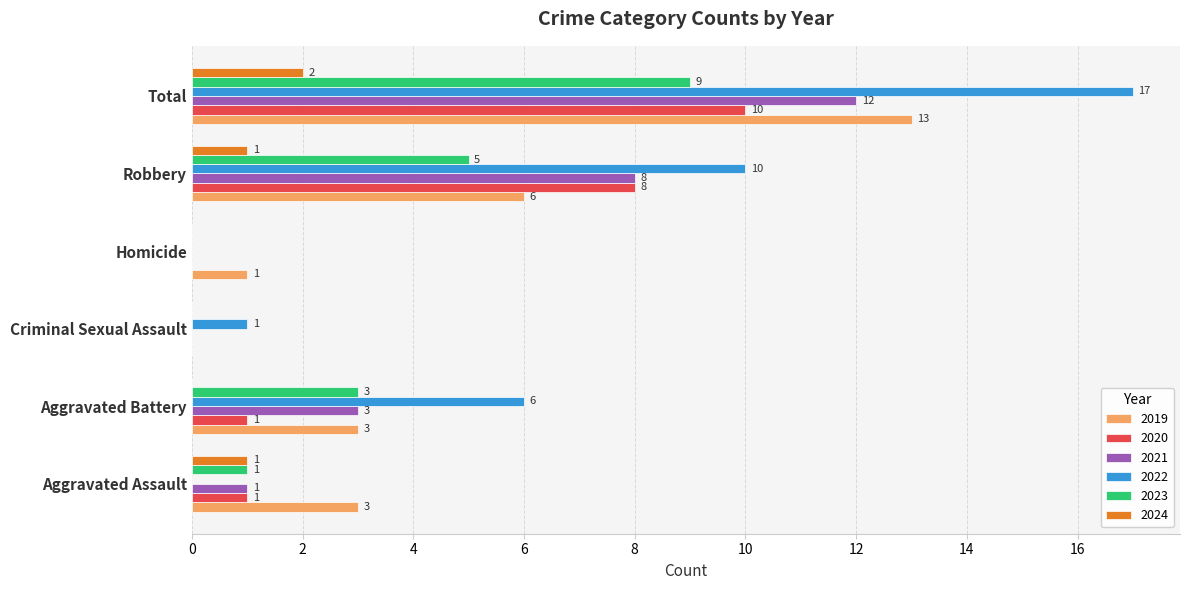

The 2024 series shows 0 at Homicide. True or false?

True